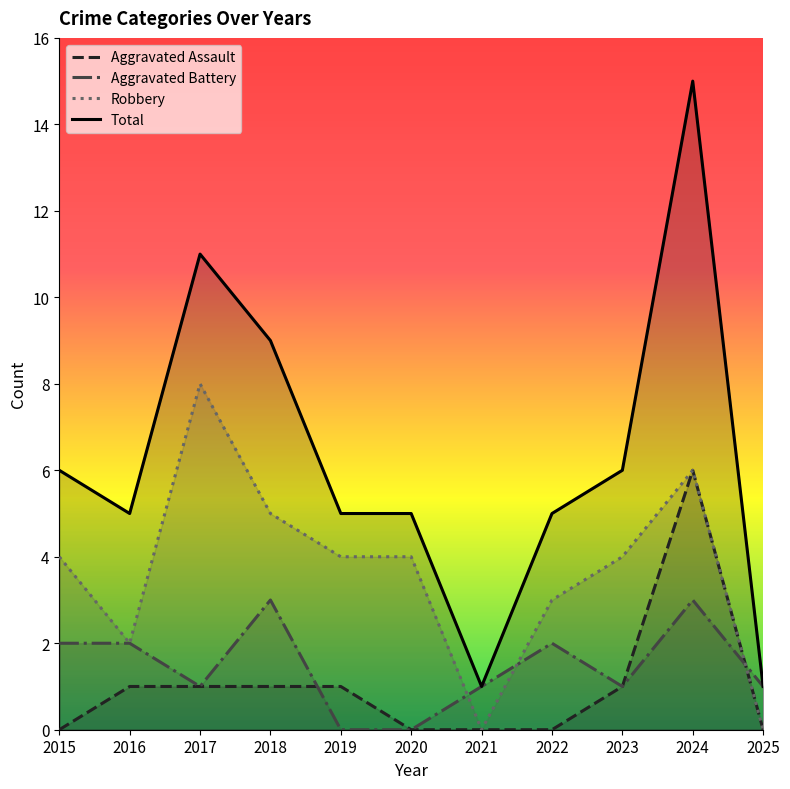

Is it true that Total equals 5 at 2024?

False